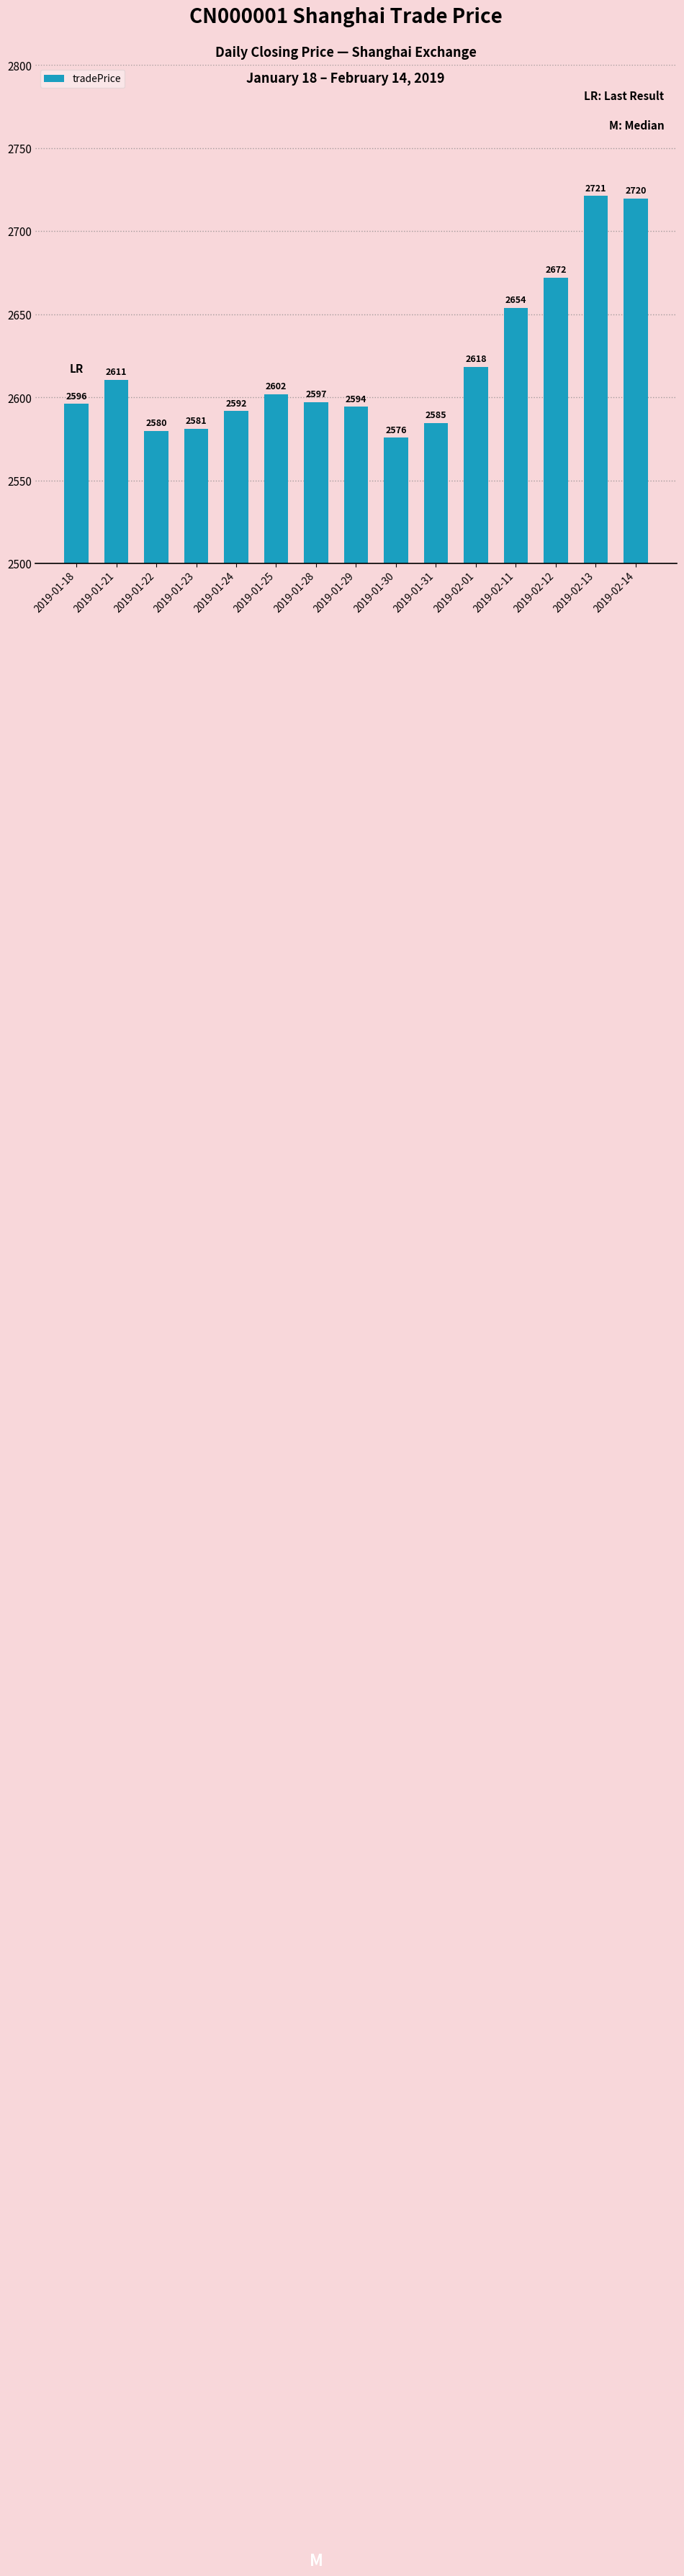

What is the change in value from 2019-01-23 to 2019-02-13?

+140.1